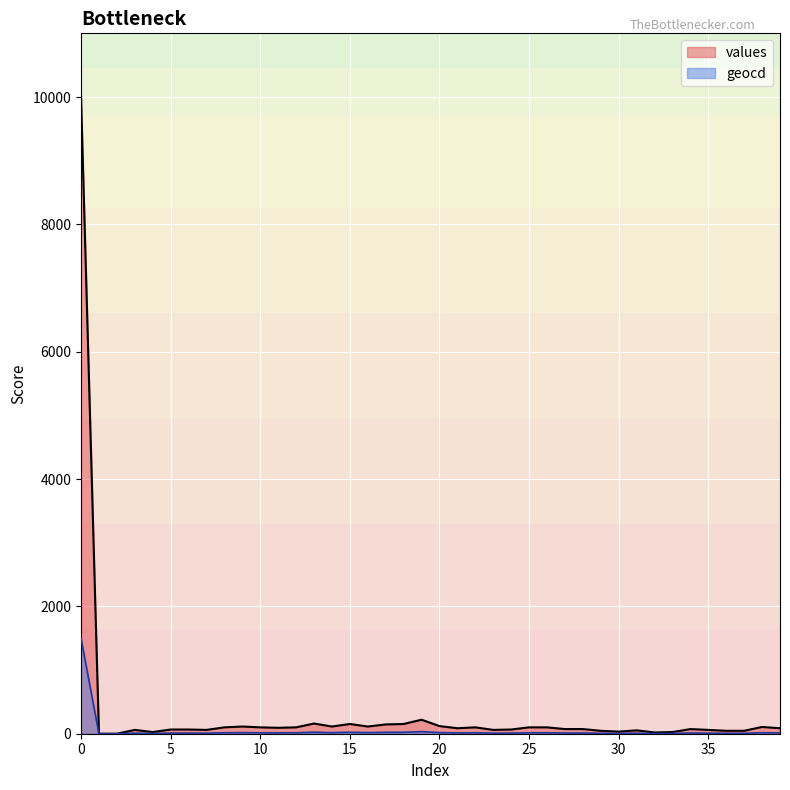

What is the sum of all geocd values?

1983